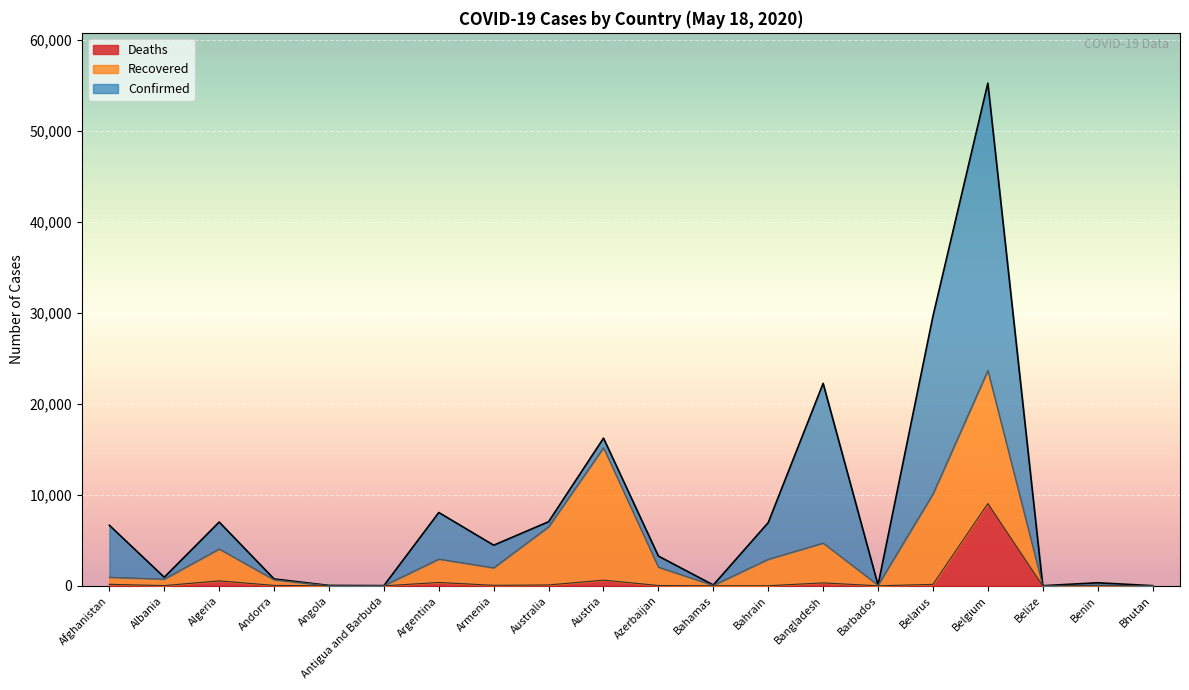

How many values in the Deaths series are below 51?

10